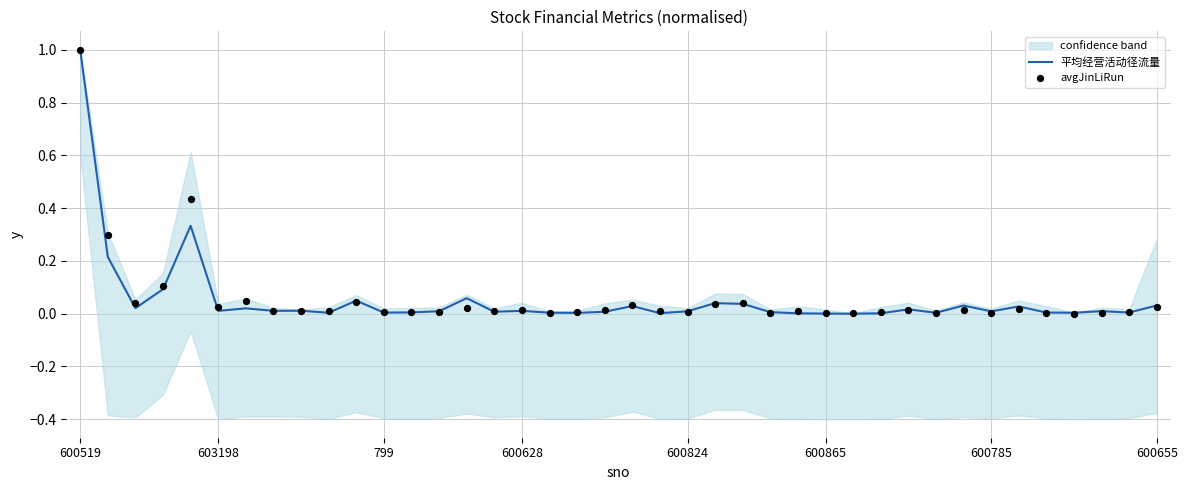

At which label does 平均经营活动径流量 reach its peak?

600519